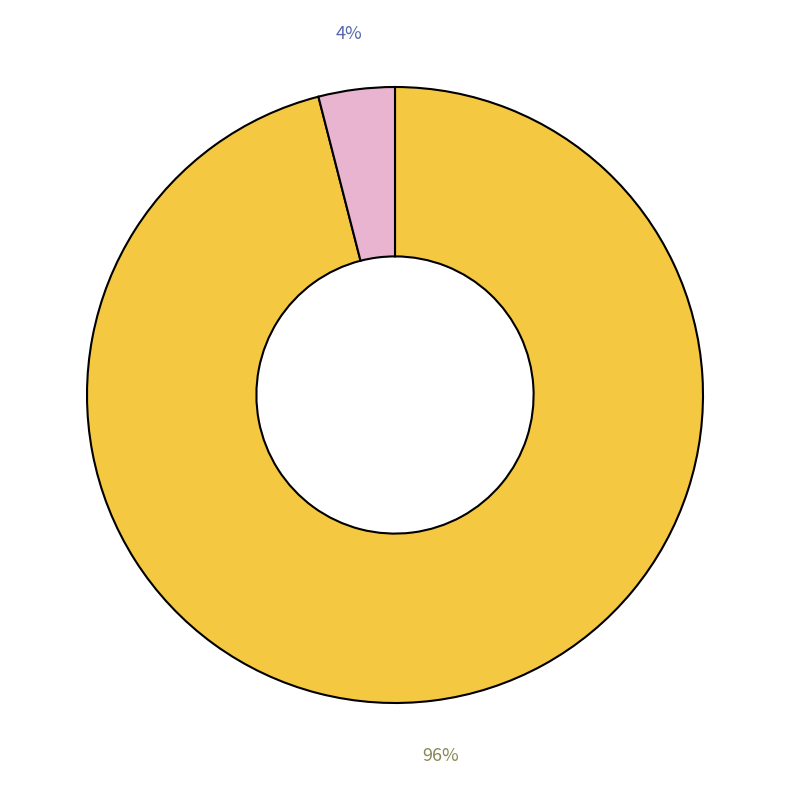

To the nearest percent, what is the difference between the largest and smallest slice percentages?

92%